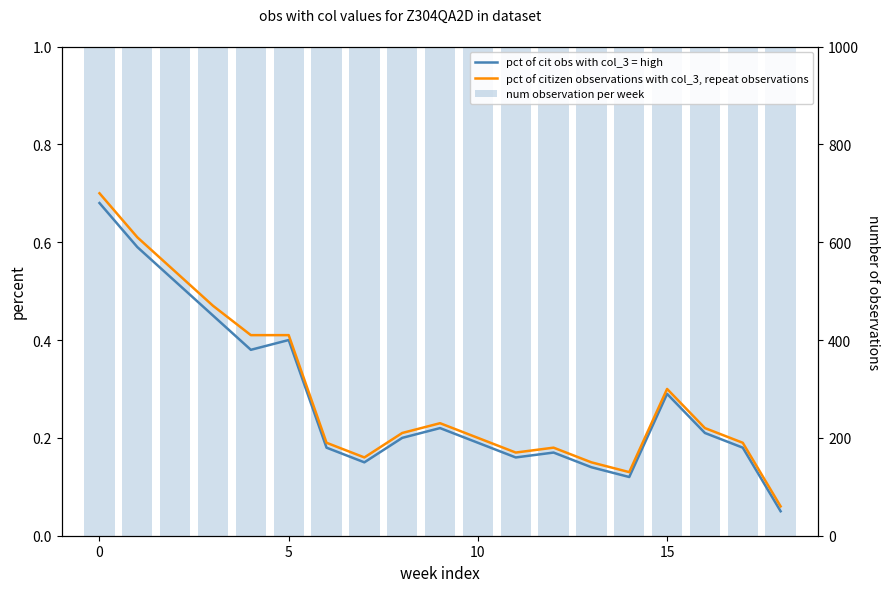

What is the total value across all series at 15?

280.9